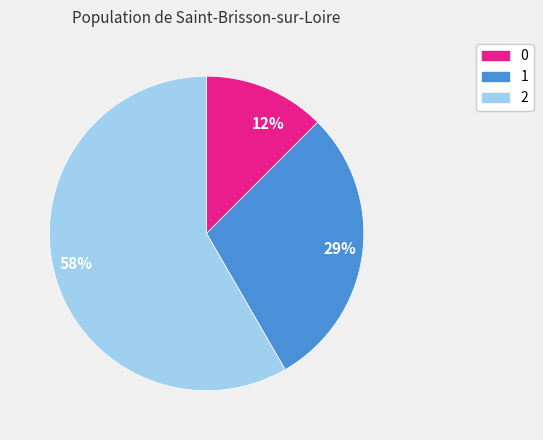

Rank the categories by value from highest to lowest.

58%, 29%, 12%